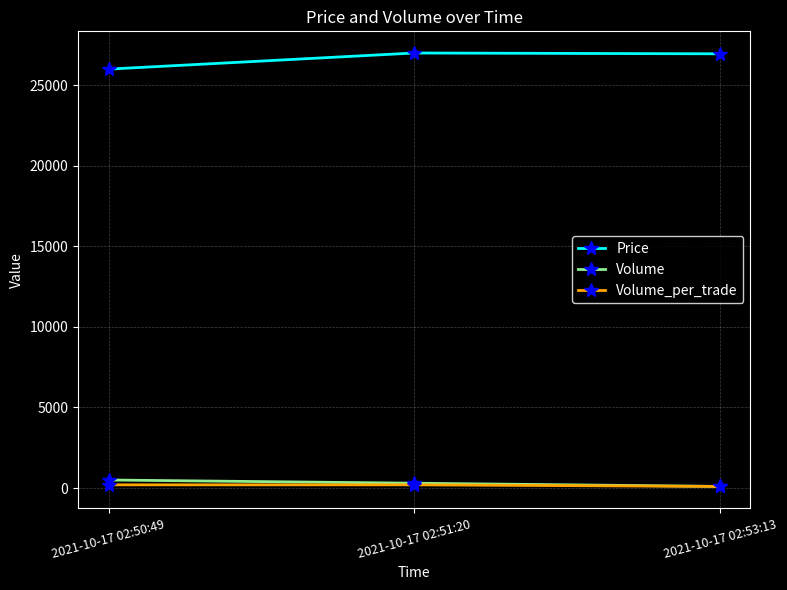

What is the difference between the maximum and minimum values in the Volume_per_trade series?

100